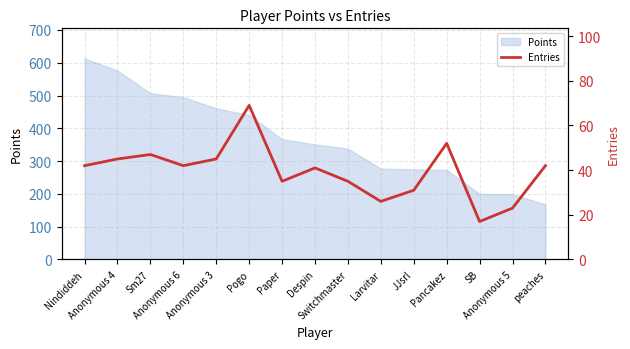

What is the value of the 15th point from the left?

42